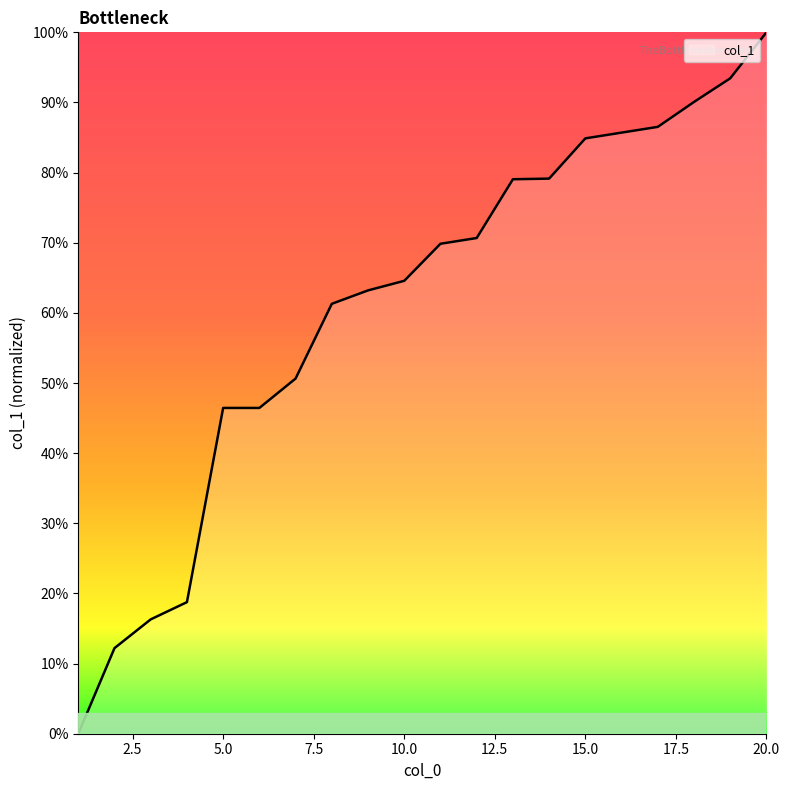

What is the difference between the maximum and minimum values?

100.0